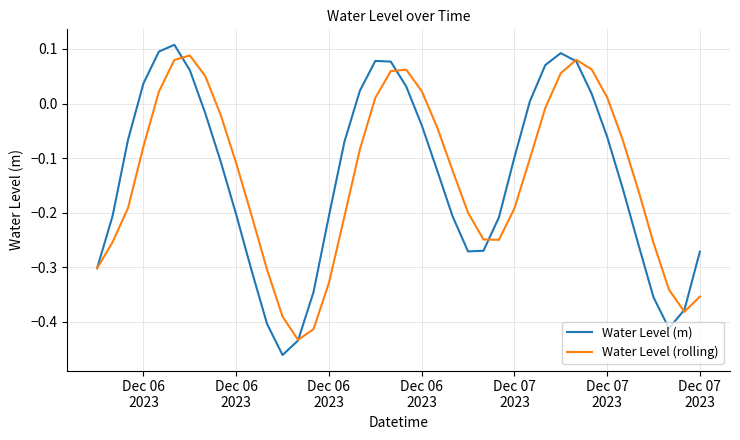

Which series has the widest spread of values?

Water Level (m)